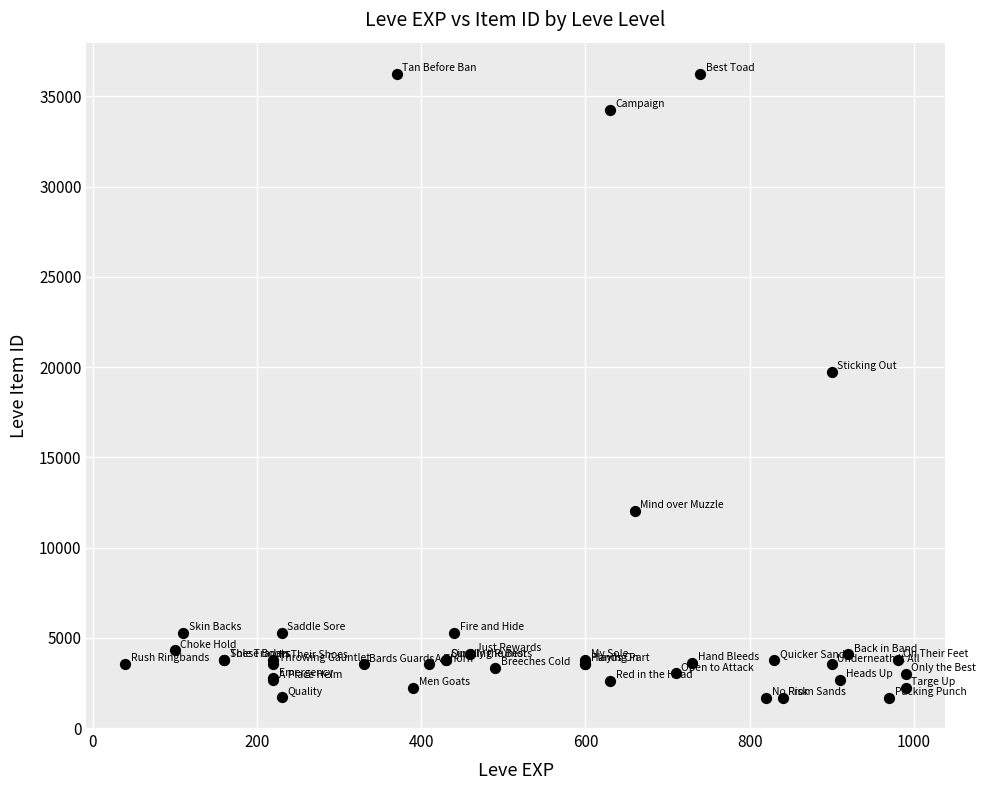

What Y value in the scatter plot is closest to 18967?

19744